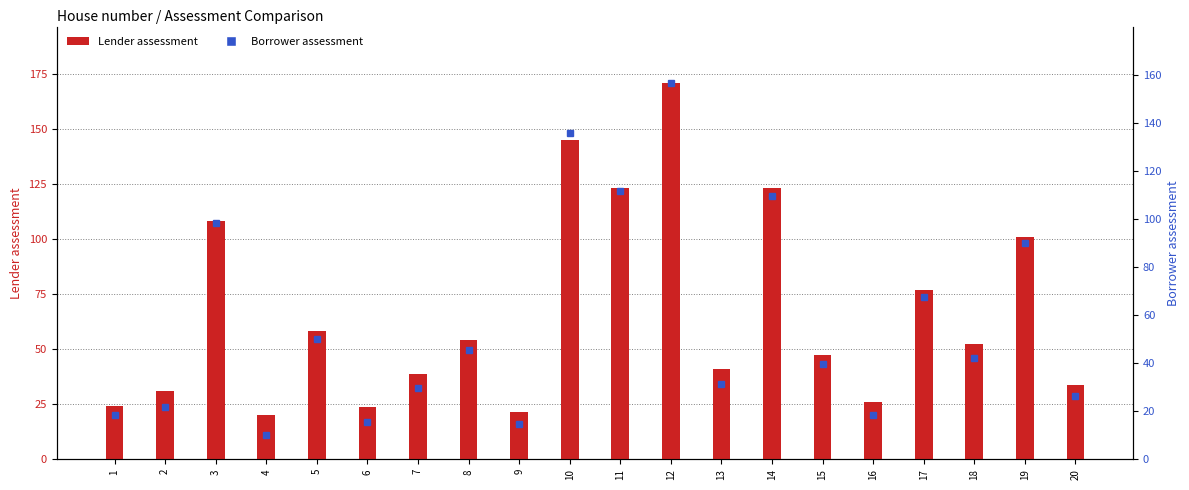

What are all the series names shown in the legend?

Lender assessment, Borrower assessment